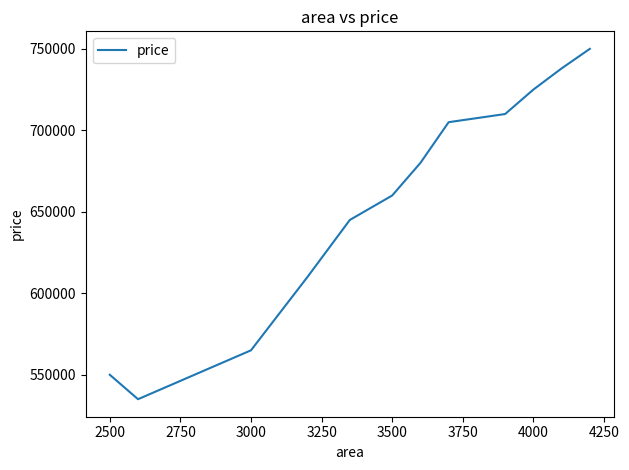

How many values are below 680000?

6